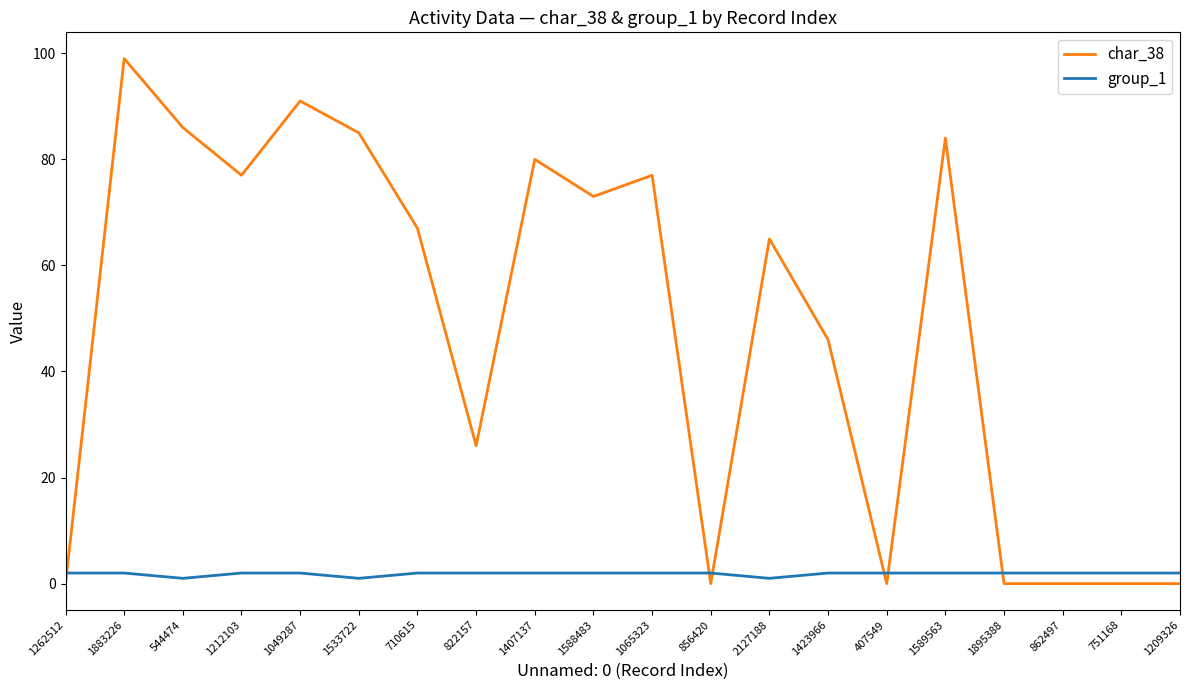

Is it true that group_1 equals 2 at 822157?

True